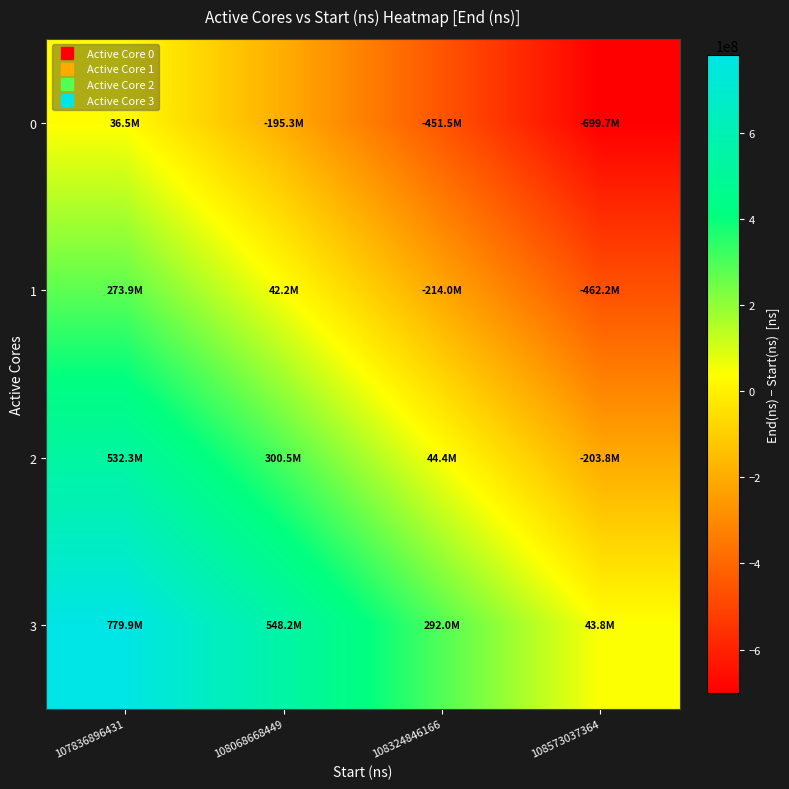

At which category is the sum across all series the highest?

107836896431